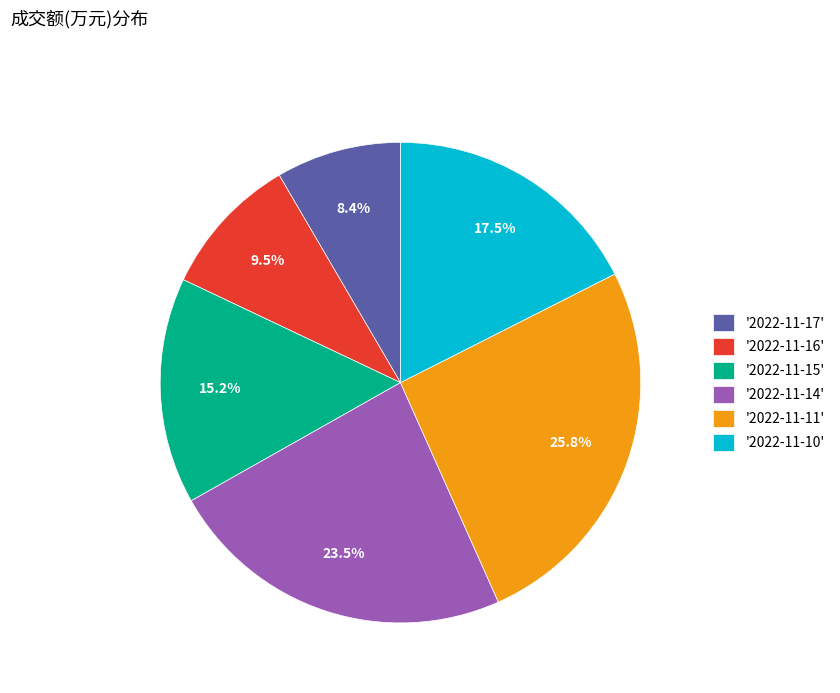

Does any single category account for the majority?

No